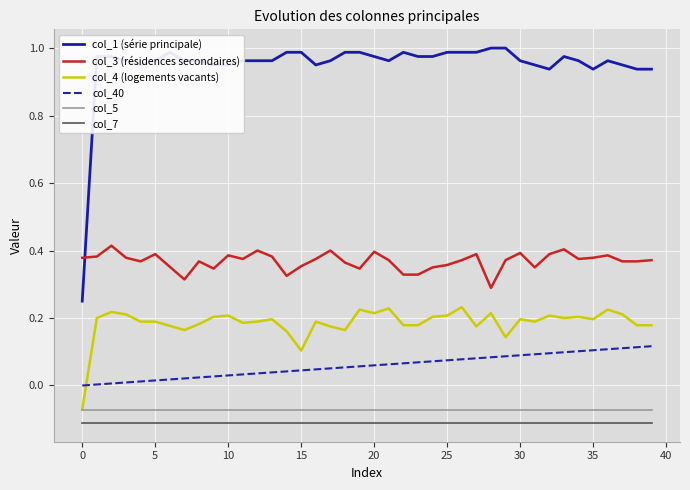

True or false: col_3 (résidences secondaires) and col_5 cross at least once.

False